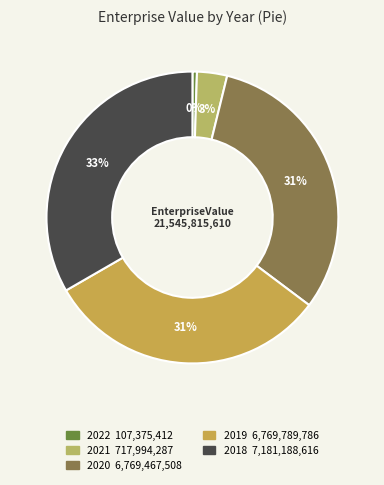

Does any single category account for the majority?

No